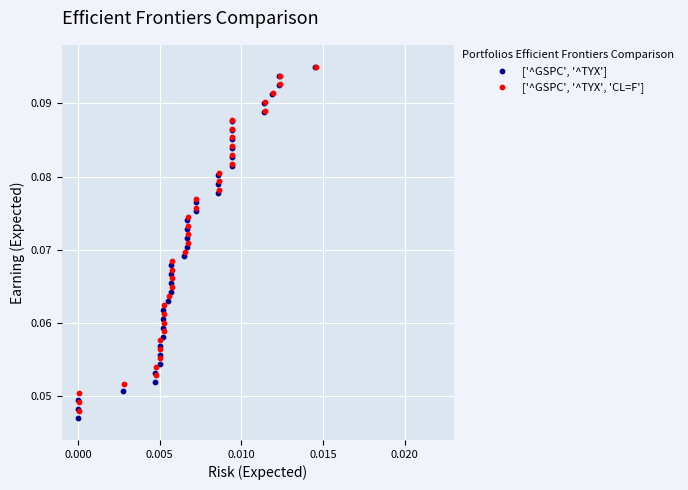

Which series reaches the maximum Y coordinate?

['^GSPC', '^TYX']